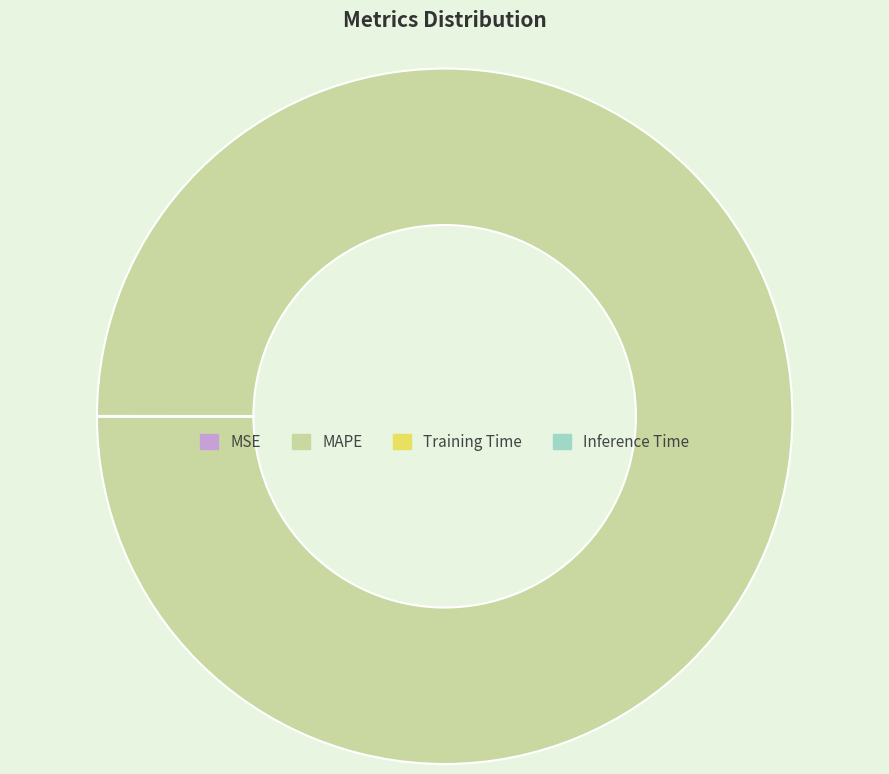

True or false: MAPE accounts for 100% of the total.

True